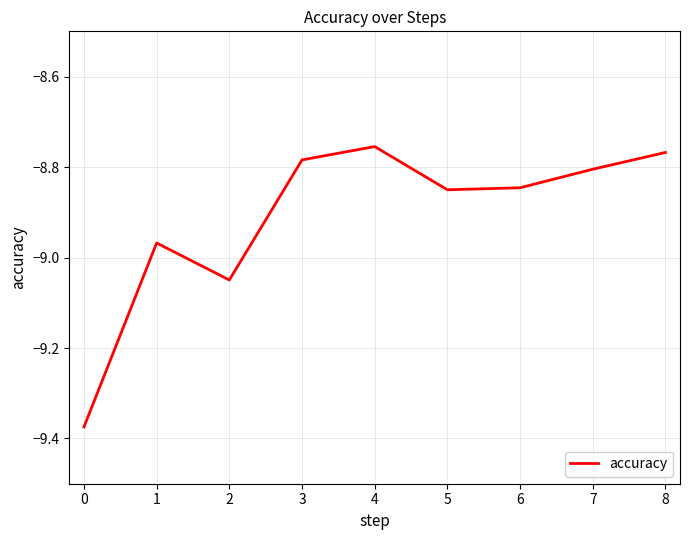

The chart shows a value of -12.7 at 1. True or false?

False